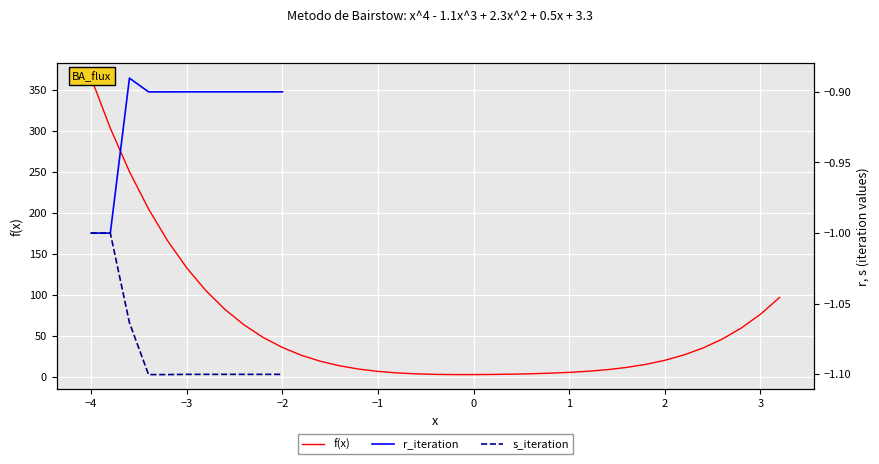

True or false: s_iteration and r_iteration cross at least once.

False